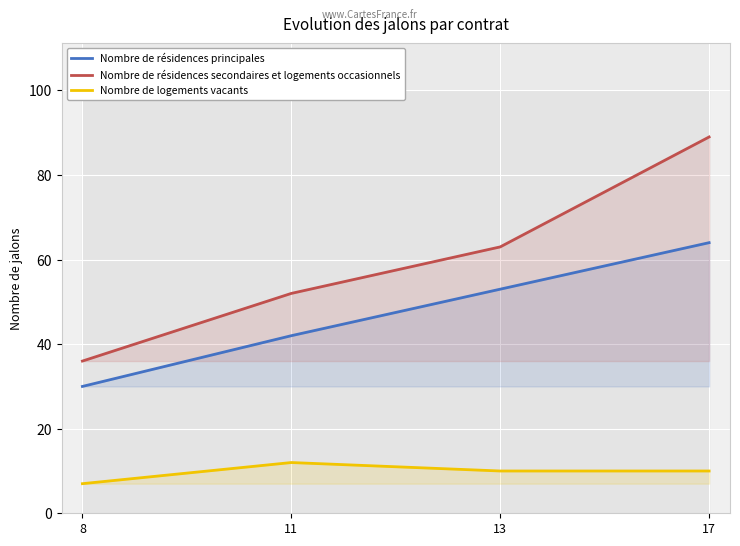

At which category does Nombre de logements vacants reach its first local peak?

11